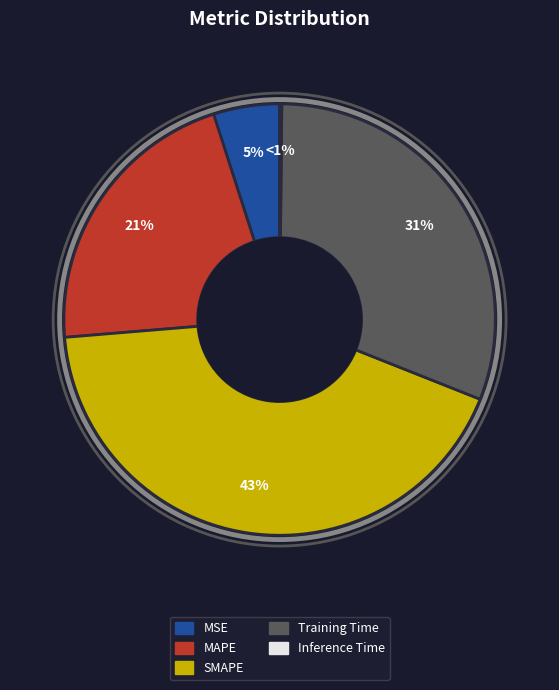

What is the change in value from MAPE to Training Time?

+0.4